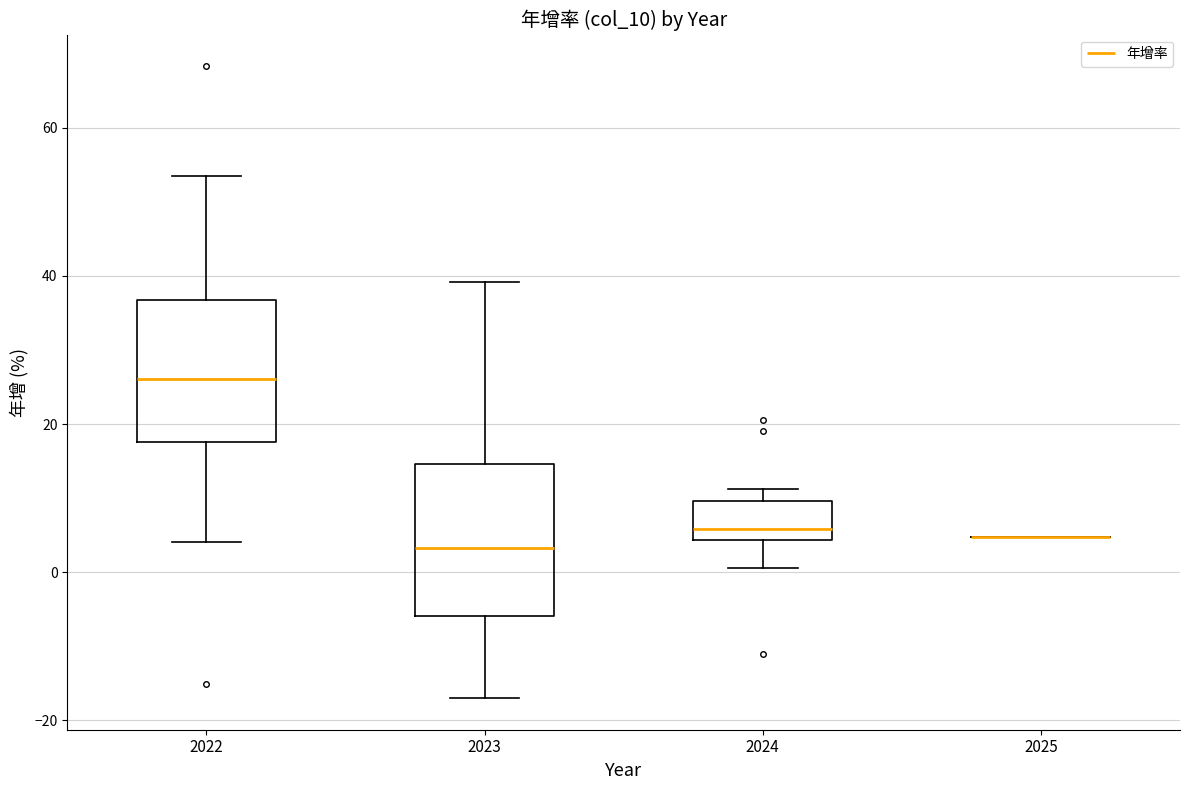

Reading left to right, read every box against the y-axis: the position of its median line, the range the box covers, and the ends of its whiskers. The values are not printed on the chart, so give them approximately, as read against the axis.

2022: median 26, box 18 to 36, whiskers 4 to 54
2023: median 4, box -6 to 14, whiskers -16 to 40
2024: median 6, box 4 to 10, whiskers 0 to 12
2025: box collapsed to a line at 4, whiskers 4 to 4